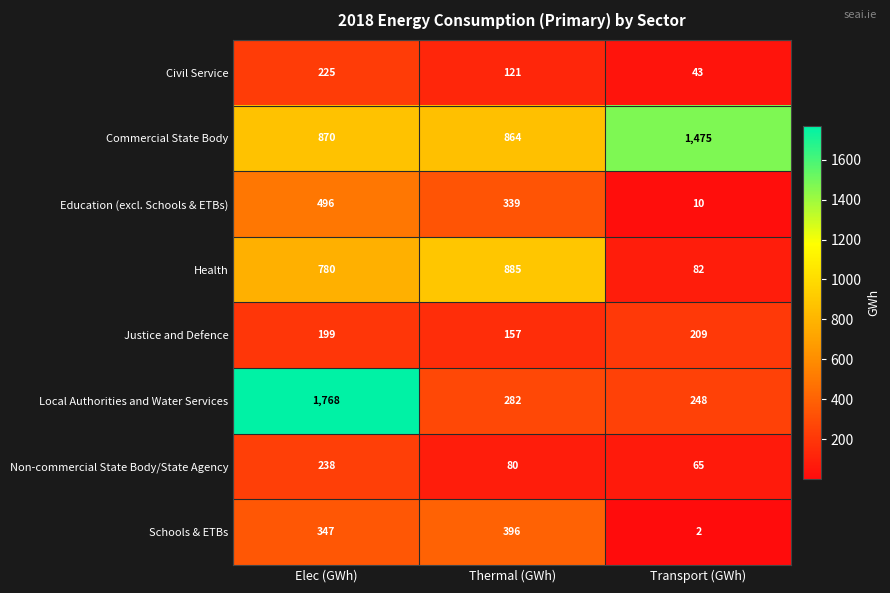

What is the sum of all Health values?

1747